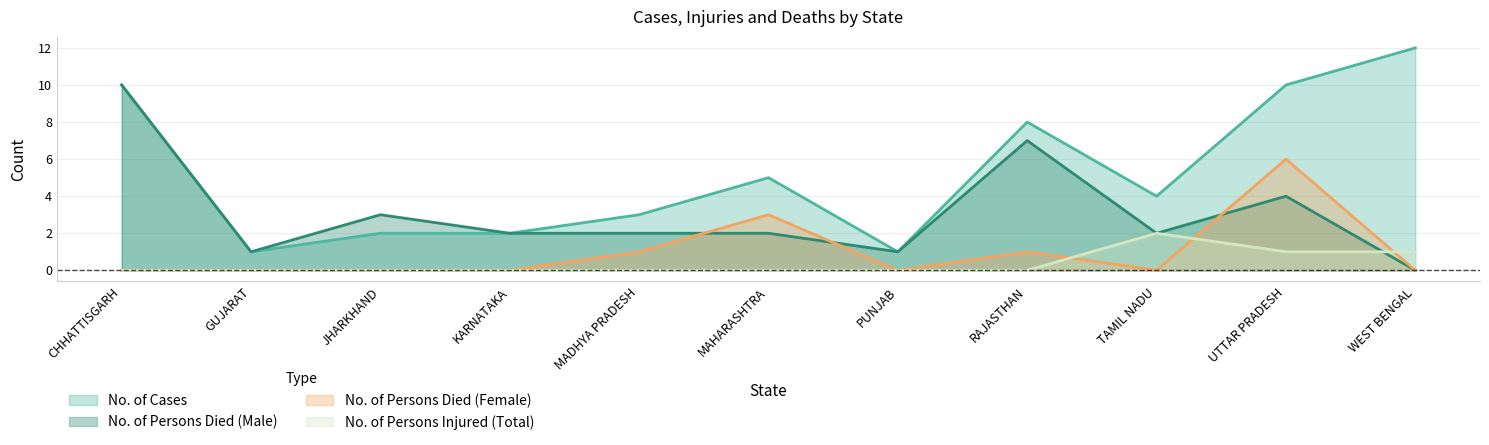

Which series has the largest total across all categories?

No. of Cases